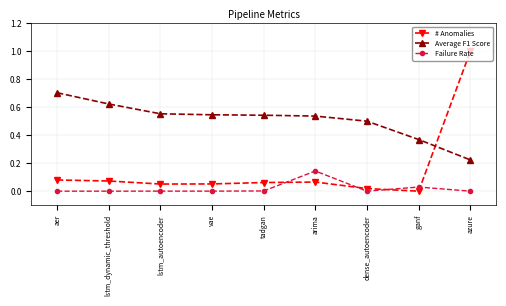

What is the greatest value displayed?

1.0